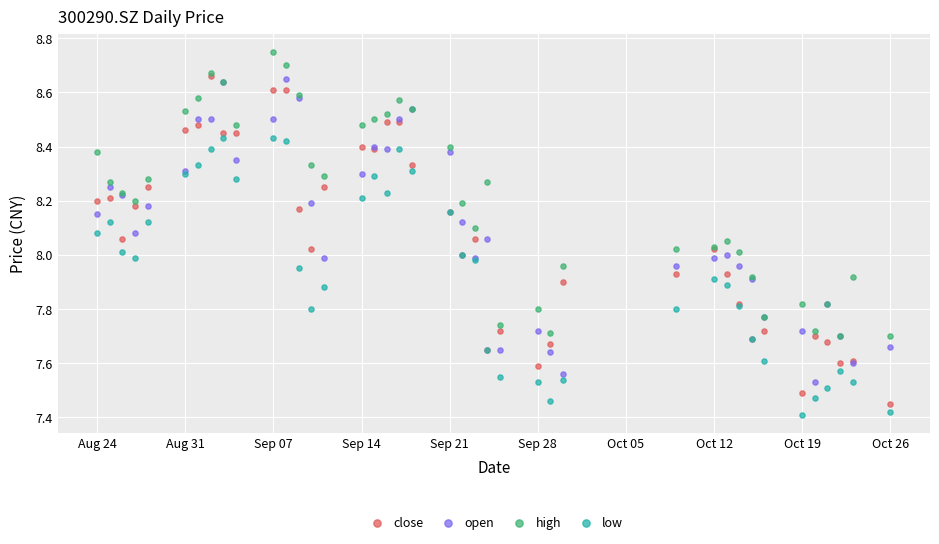

What are all the series names shown in the legend?

close, open, high, low